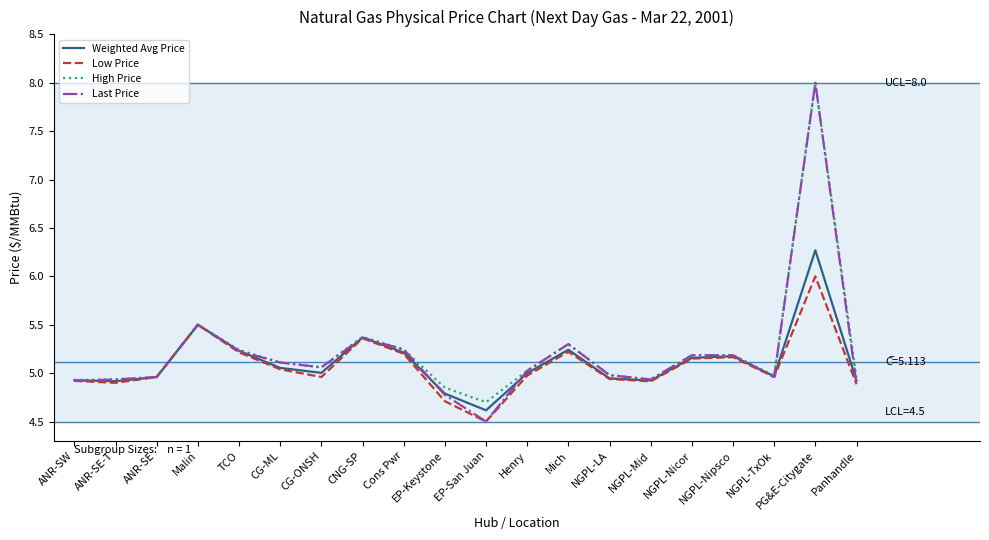

The value of Last Price at ANR-SE is 5.0. True or false?

True